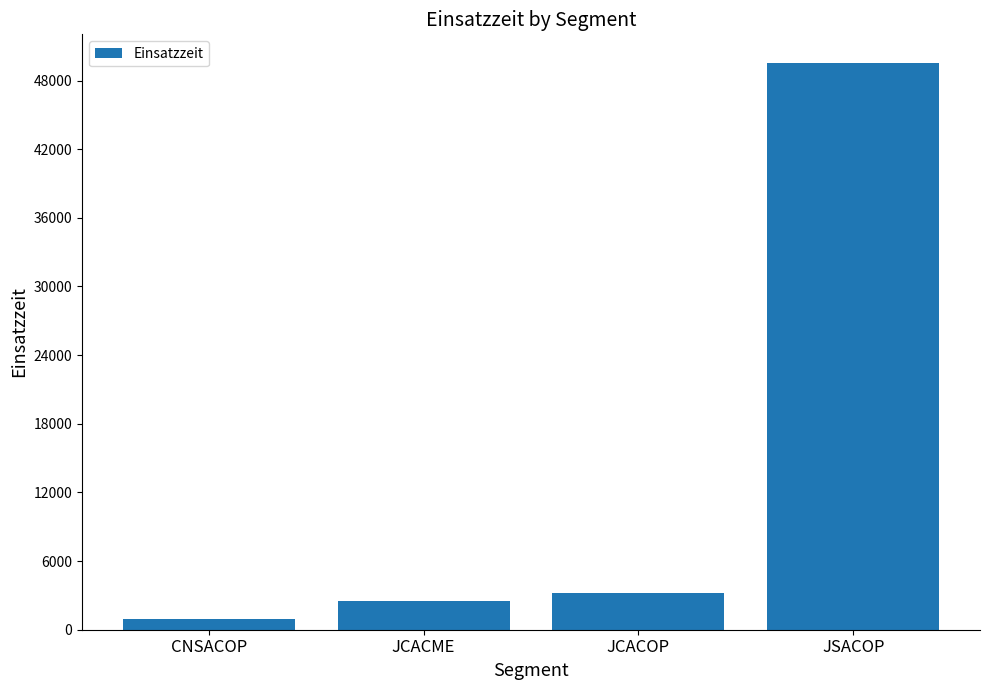

Which label corresponds to the smallest value in the chart?

CNSACOP